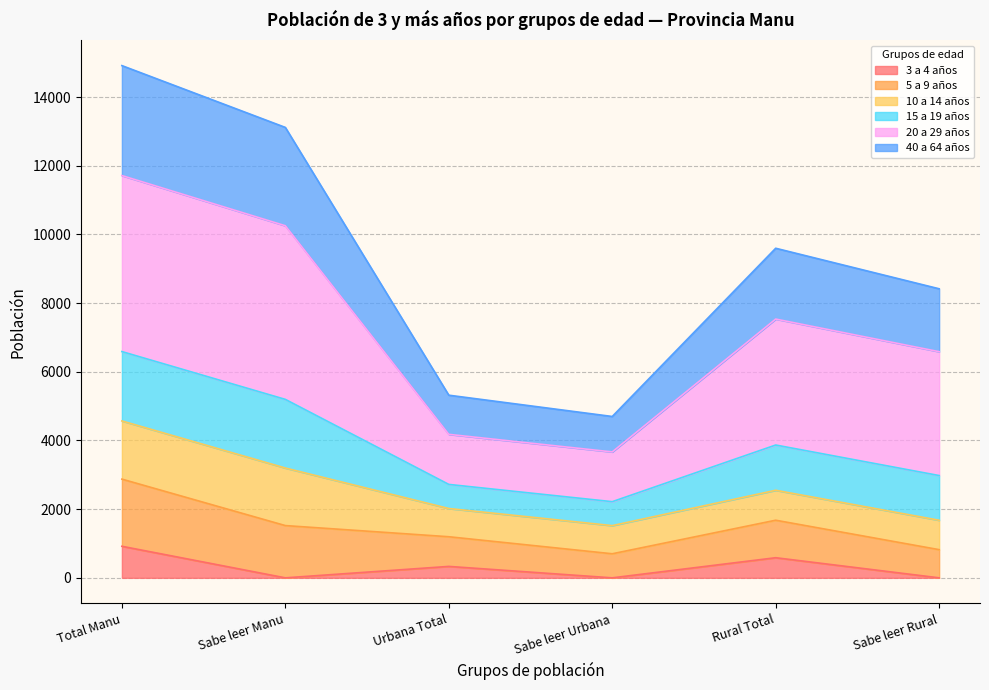

Between Sabe leer Urbana and Urbana Total, which is larger?

Urbana Total